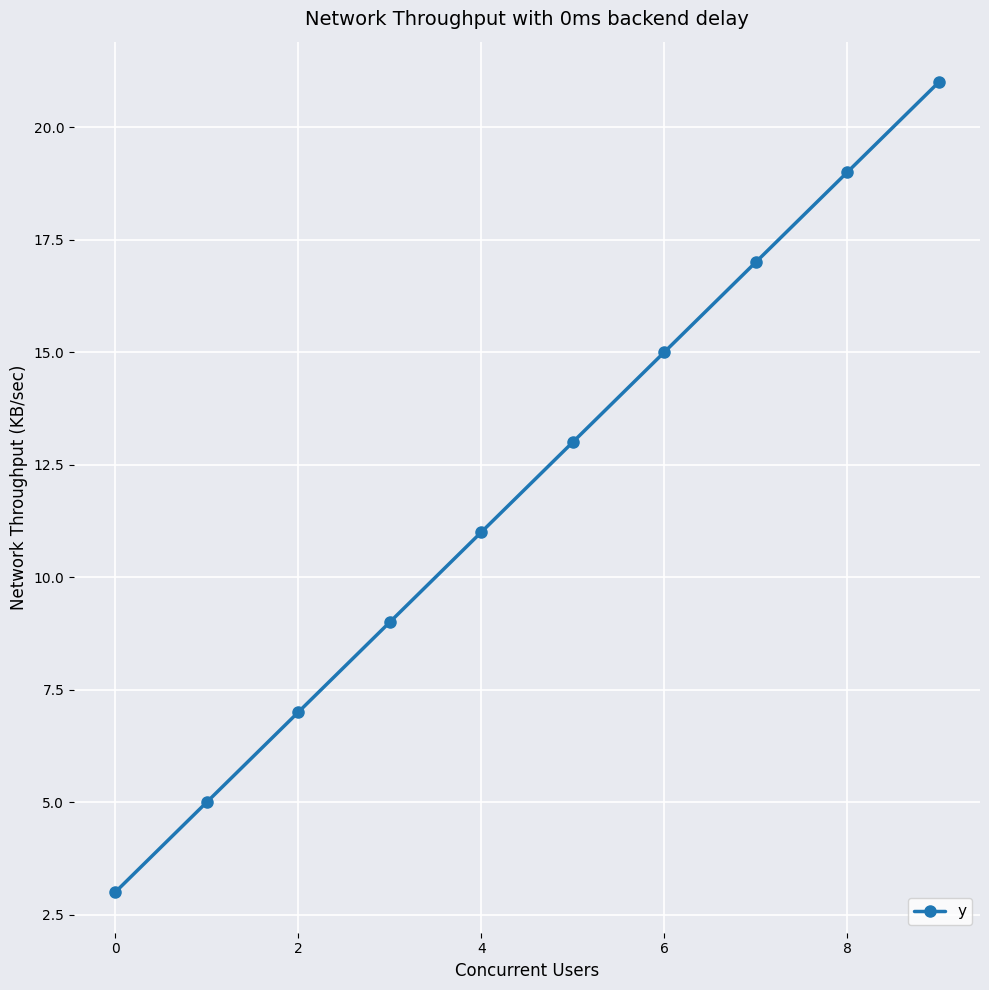

What is the maximum value shown in the chart?

21